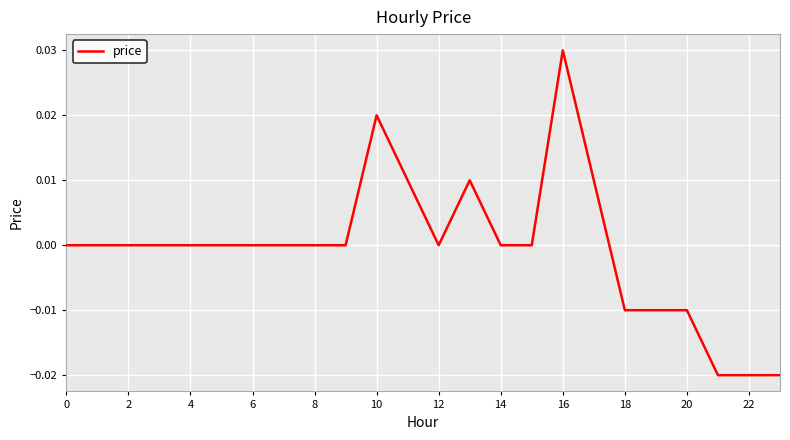

How many series are shown in this chart?

1